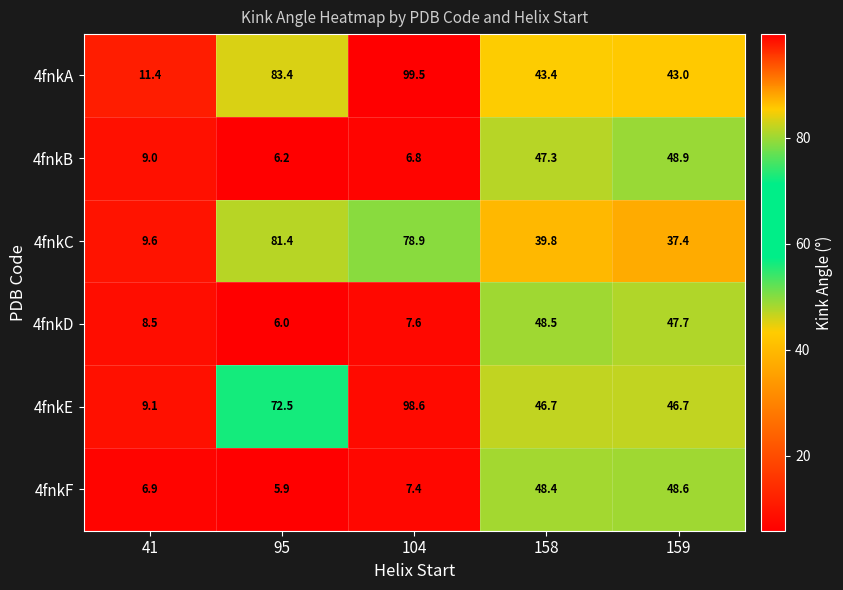

What is the total value across all series at 104?

298.8